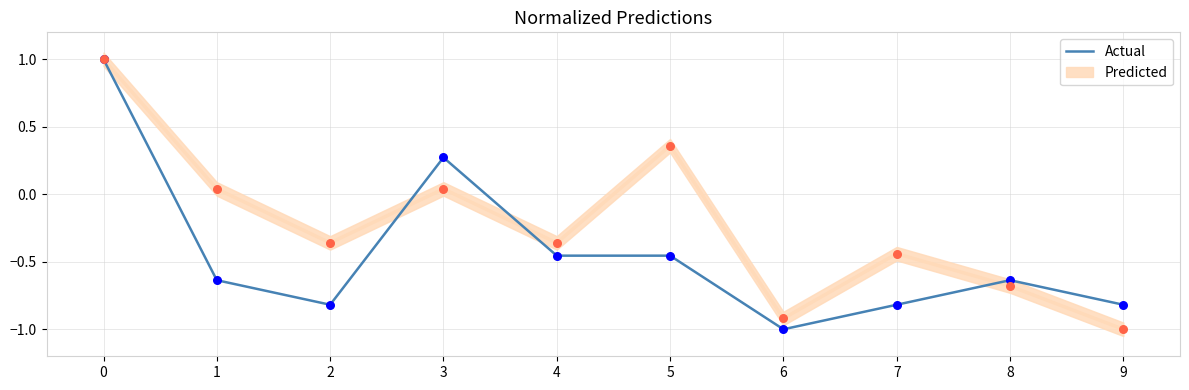

What is the change in value from 6 to 9?

+0.2